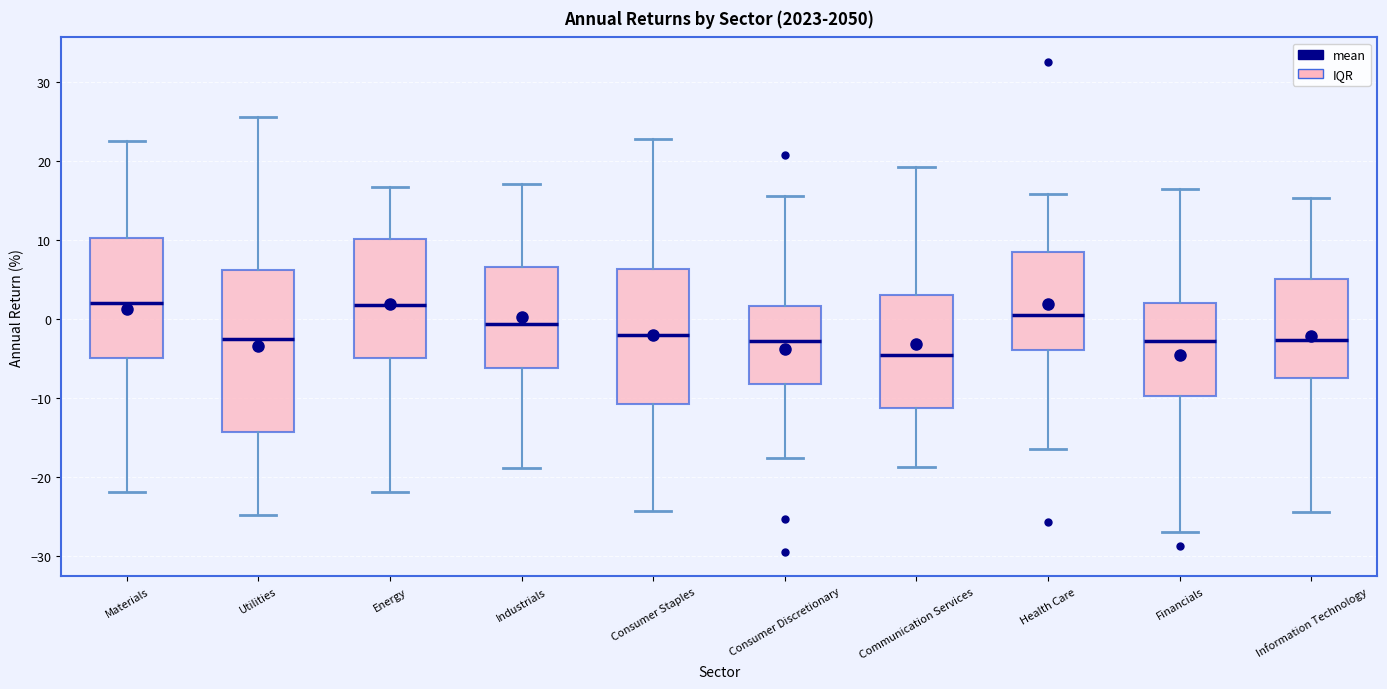

Reading left to right, transcribe this box plot: for each box, give where its median line is, the range the box spans, and where its two whiskers end, as read against the y-axis. The values are not printed on the chart, so give them approximately, as read against the axis.

Materials: median 2, box -5 to 10, whiskers -22 to 23
Utilities: median -3, box -14 to 6, whiskers -25 to 25
Energy: median 2, box -5 to 10, whiskers -22 to 17
Industrials: median -1, box -6 to 7, whiskers -19 to 17
Consumer Staples: median -2, box -11 to 6, whiskers -24 to 23
Consumer Discretionary: median -3, box -8 to 2, whiskers -18 to 15
Communication Services: median -5, box -11 to 3, whiskers -19 to 19
Health Care: median 0, box -4 to 8, whiskers -17 to 16
Financials: median -3, box -10 to 2, whiskers -27 to 16
Information Technology: median -3, box -7 to 5, whiskers -24 to 15